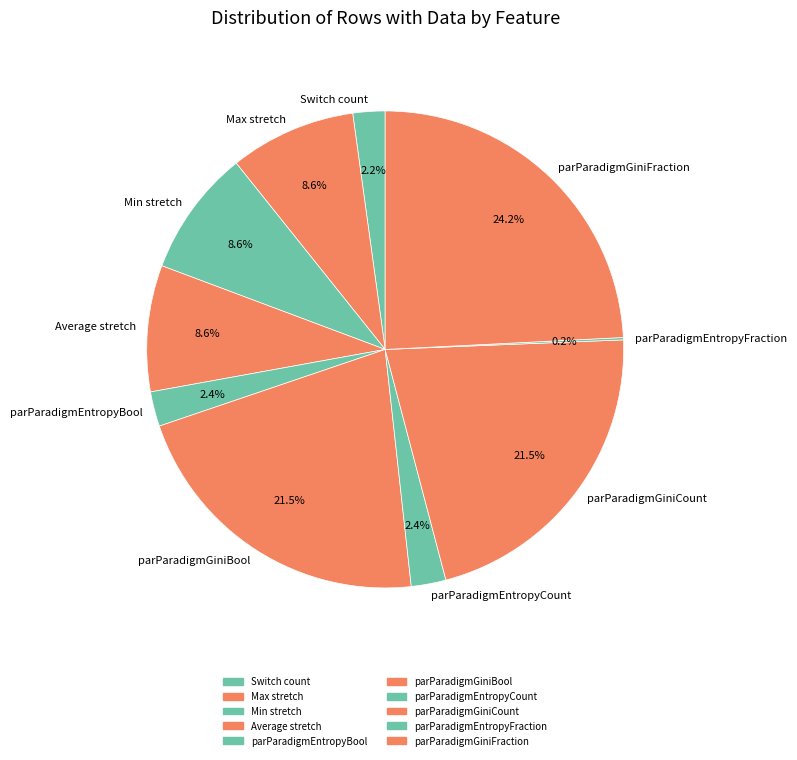

Which has a higher value, parParadigmGiniFraction or Min stretch?

parParadigmGiniFraction